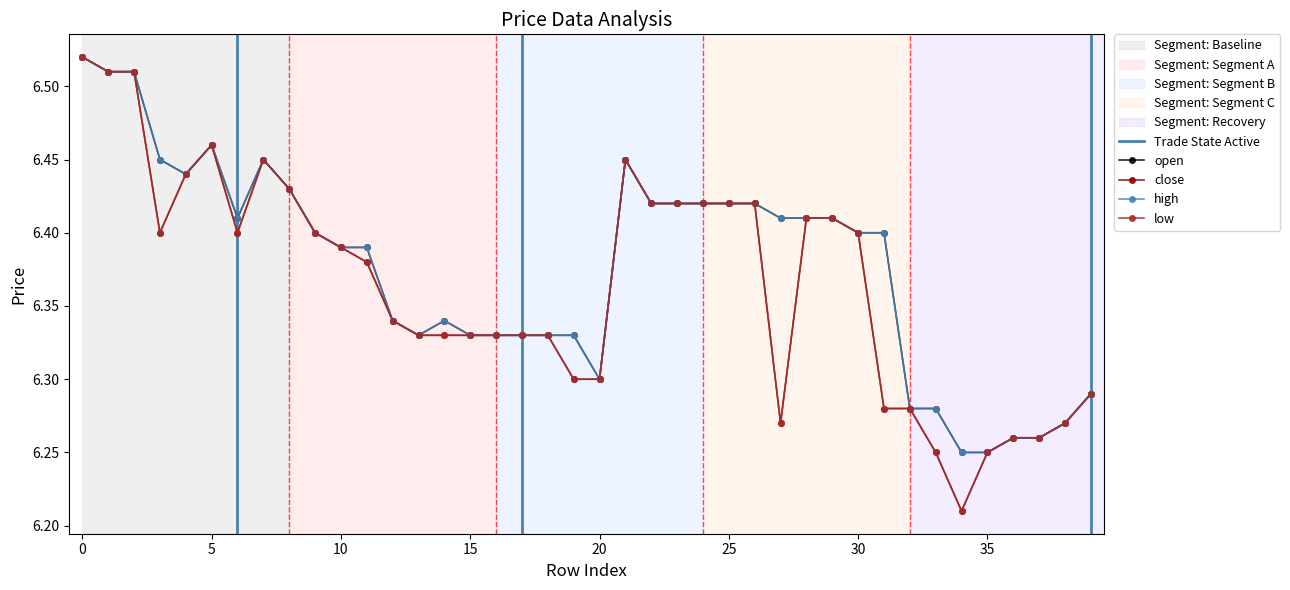

What is the lowest value of the high series?

6.2